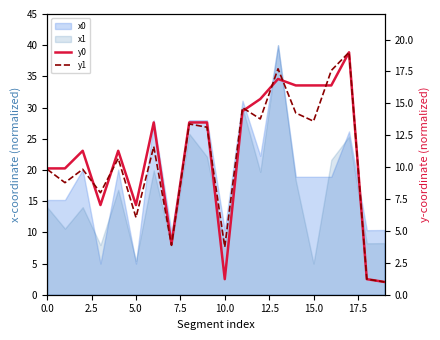

What position from the left is 11?

12